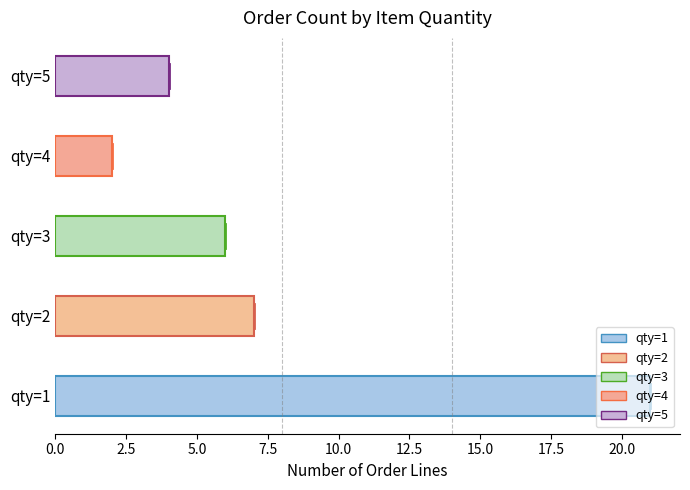

What is the ratio of the value at qty=2 to the value at qty=1?

0.3